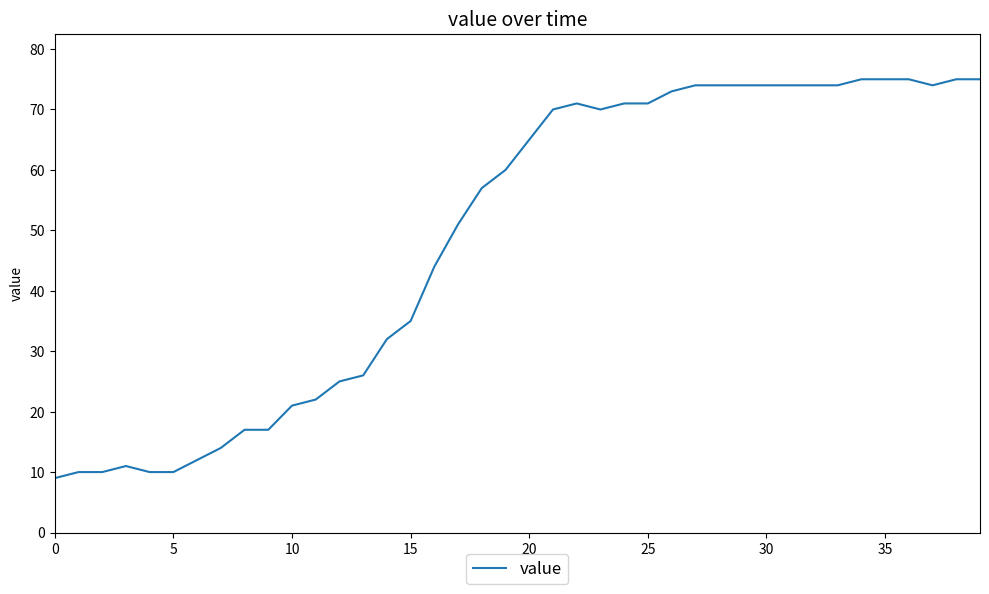

What is the minimum value shown in the chart?

9